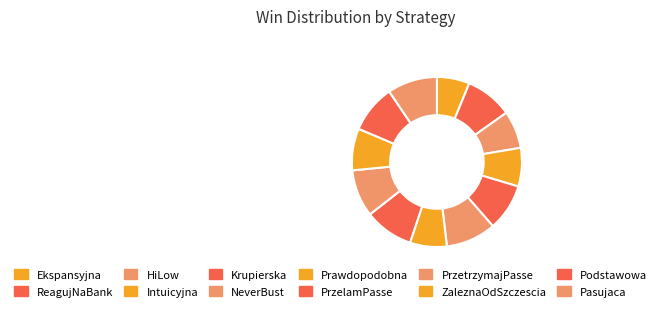

Count the number of slices in the pie.

12